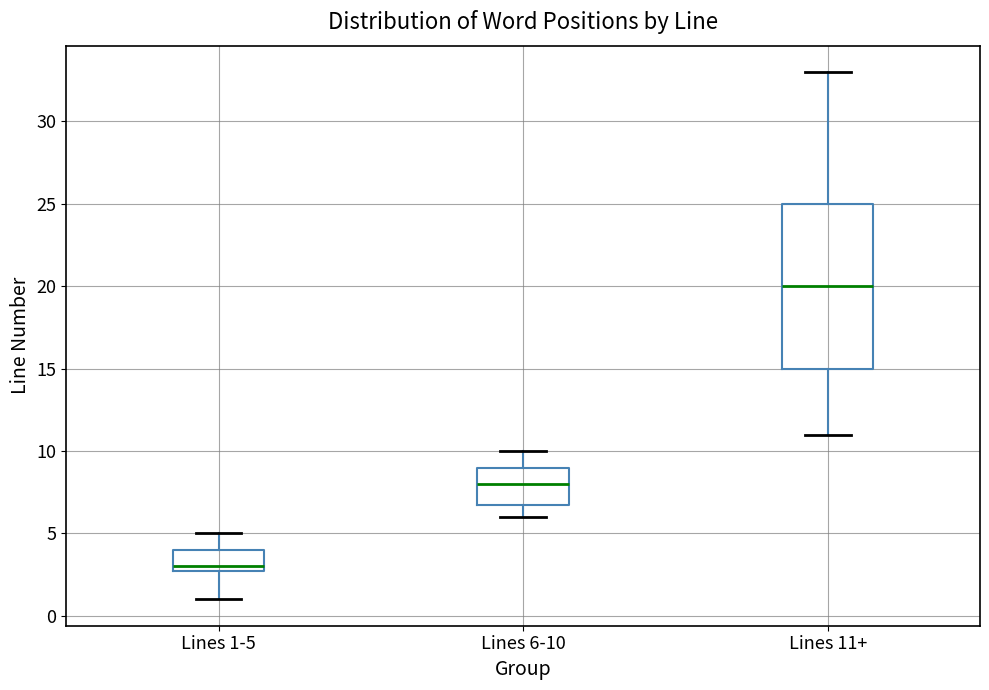

Where does the median line of the box for Lines 6-10 sit on the y-axis? The values are not printed on the chart, so give them approximately, as read against the axis.

8